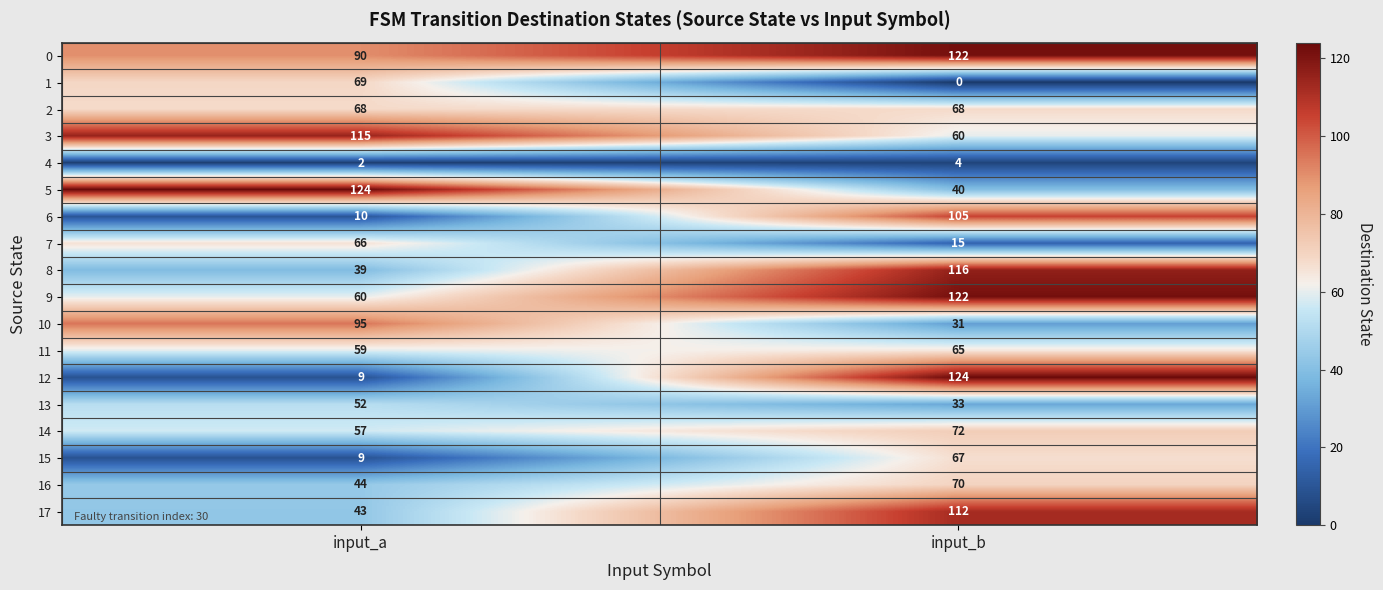

What is the difference between the maximum and minimum values in the 9 series?

62